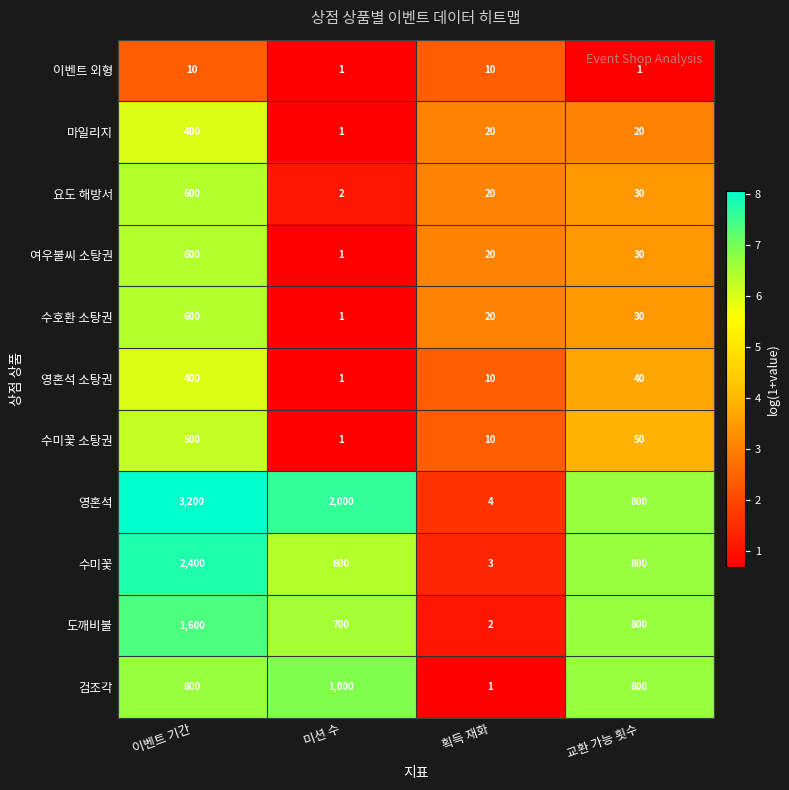

Read the 수미꽃 소탕권 value at 획득 재화.

10